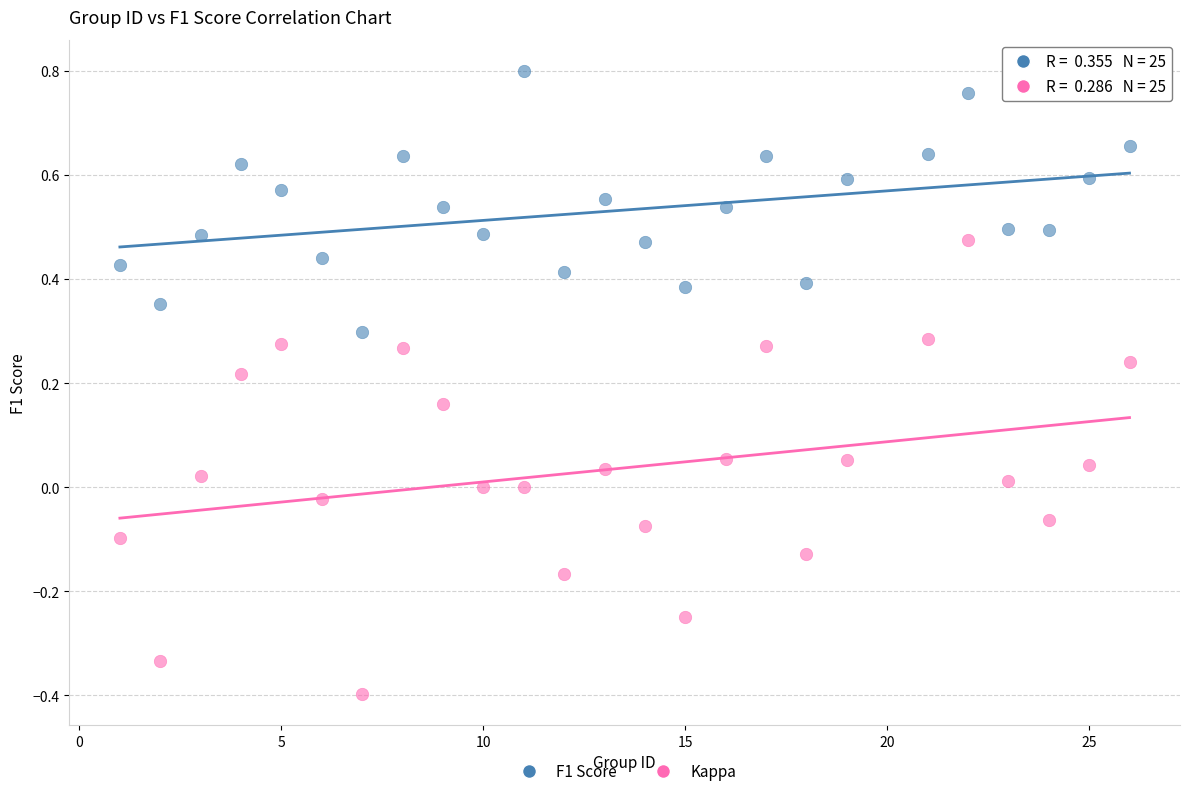

Across all data points, what is the range of Y values (max minus min)?

1.2